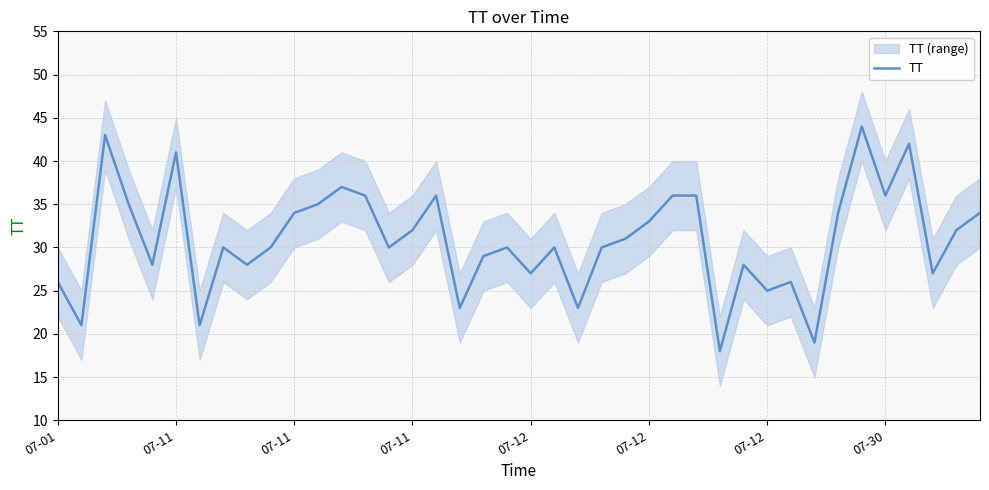

True or false: the data shows 35 at 17.

False